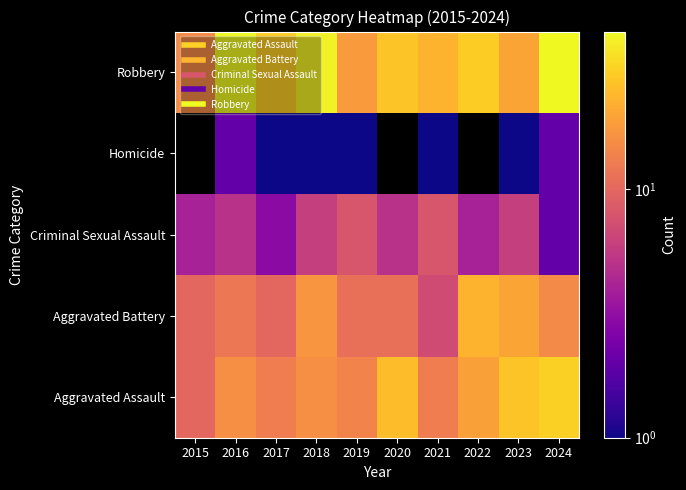

What is the difference between the maximum and minimum values in the Criminal Sexual Assault series?

6.0